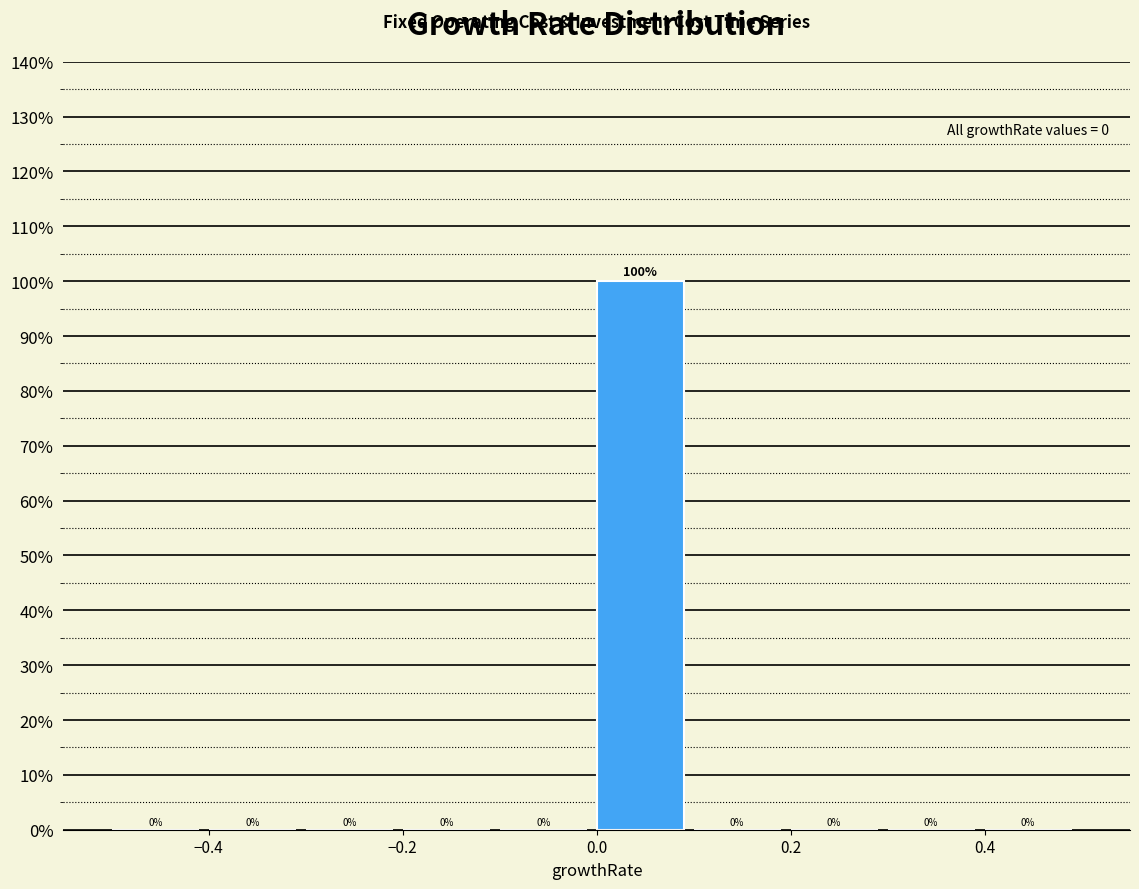

Which range on the x-axis has the tallest bar?

0.0 to 0.1